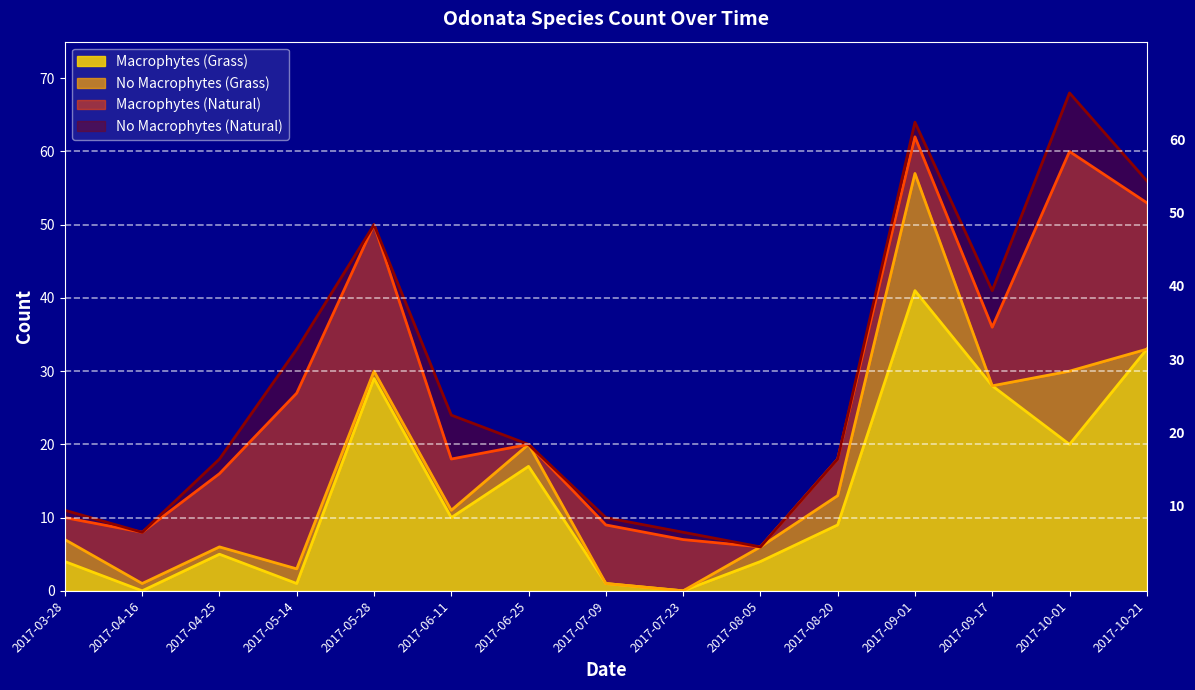

Which series has the largest range (max minus min)?

Macrophytes (Grass)